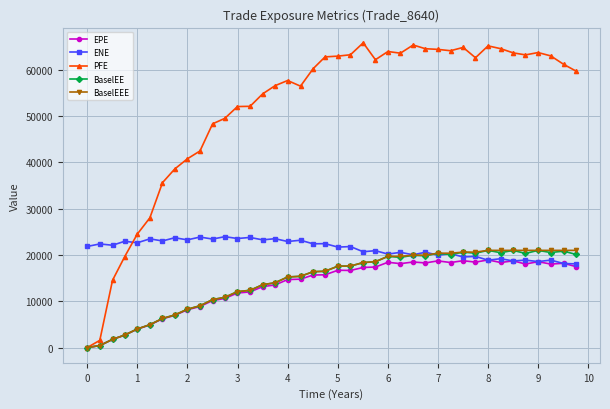

Which series has the widest spread of values?

PFE